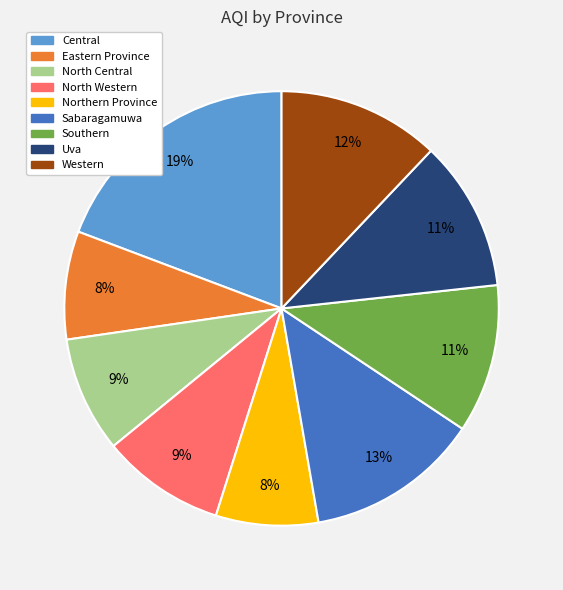

Do Sabaragamuwa and North Central together represent more than half of the pie?

No